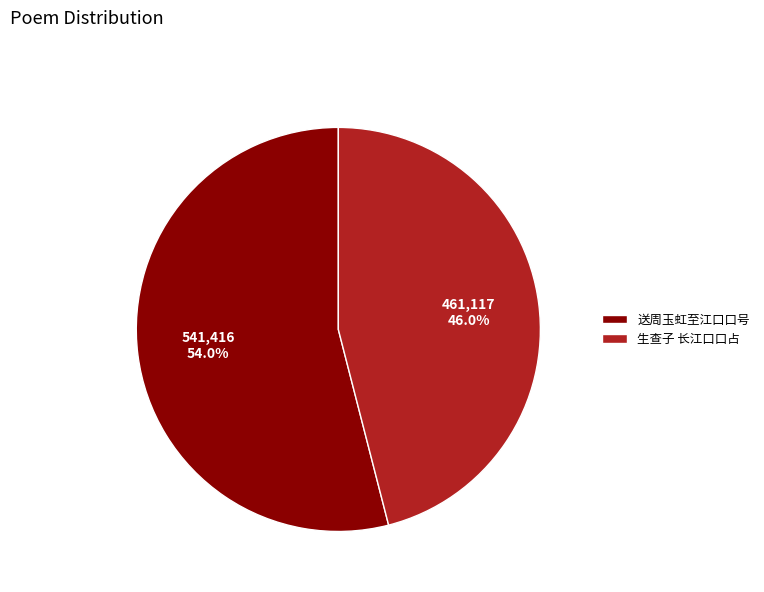

Count the number of slices in the pie.

2